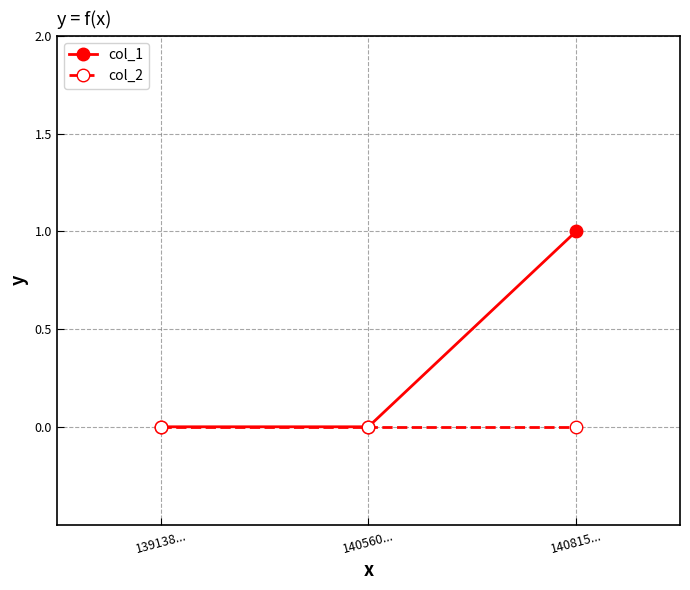

At which label does col_1 reach its peak?

140815...